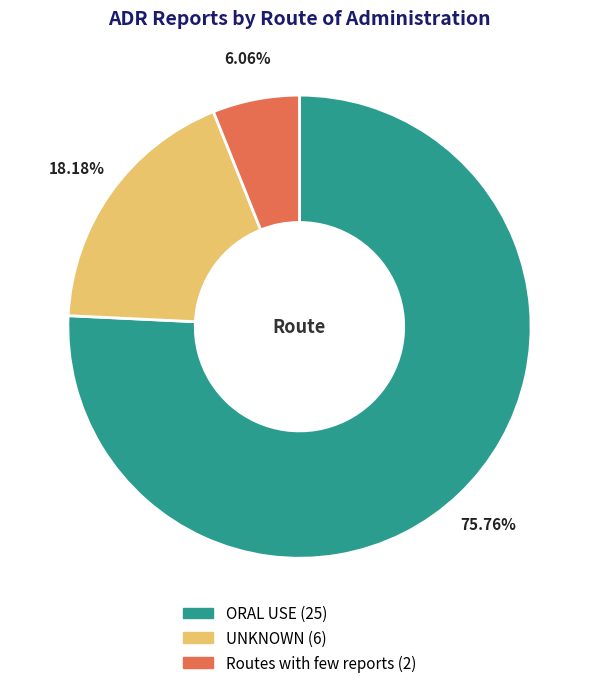

Which slice represents more than half of the pie?

ORAL USE